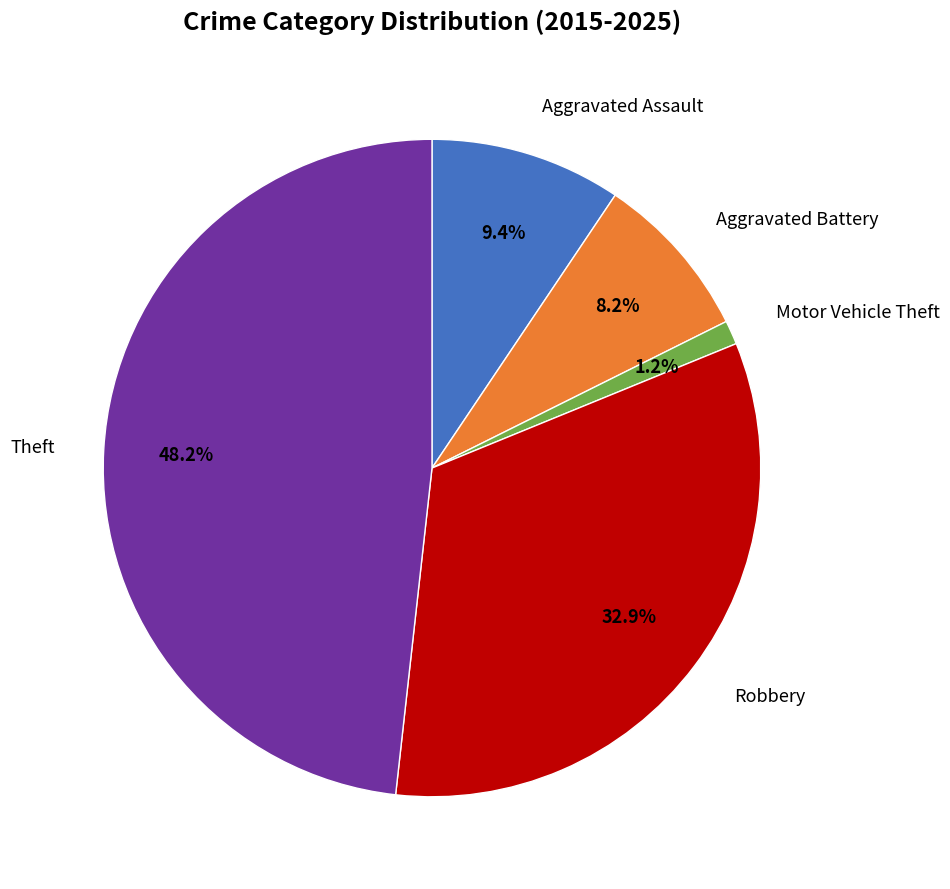

Rank the categories by value from highest to lowest.

Theft, Robbery, Aggravated Assault, Aggravated Battery, Motor Vehicle Theft